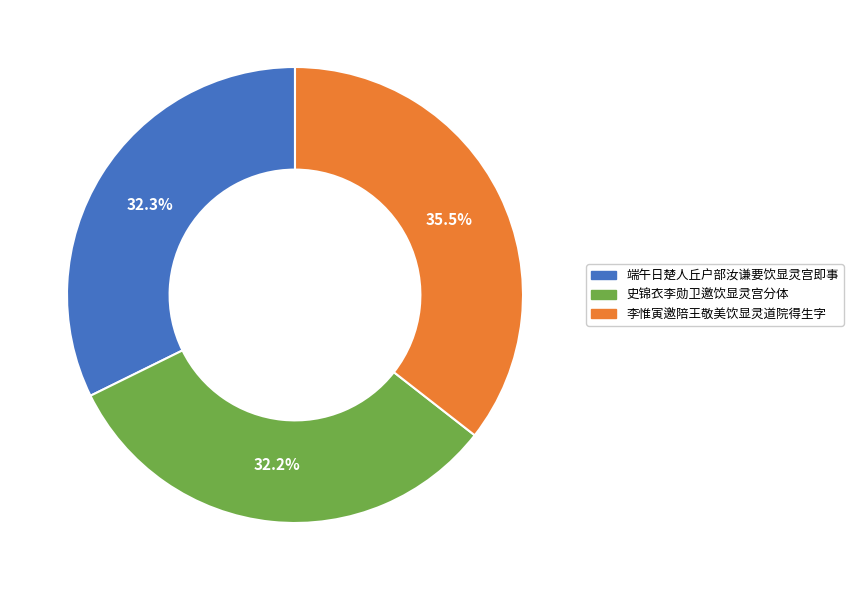

Which has a higher value, 李惟寅邀陪王敬美饮显灵道院得生字 or 端午日楚人丘户部汝谦要饮显灵宫即事?

李惟寅邀陪王敬美饮显灵道院得生字